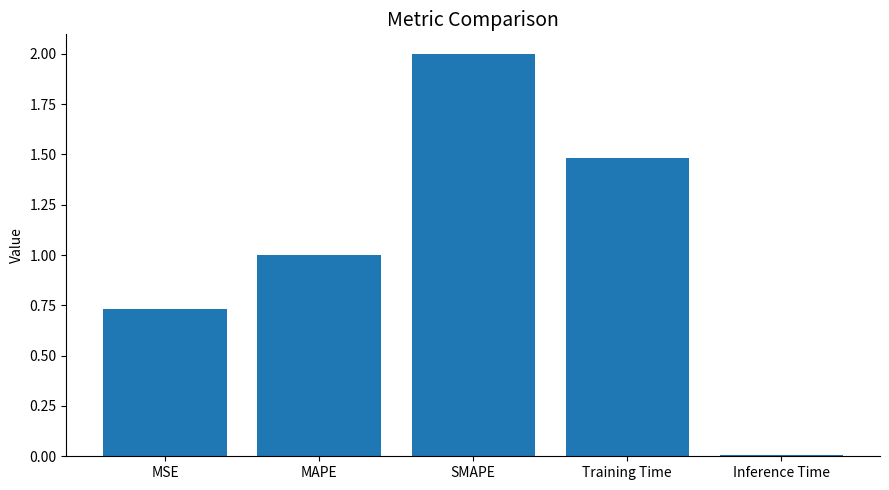

Between SMAPE and MSE, which is larger?

SMAPE